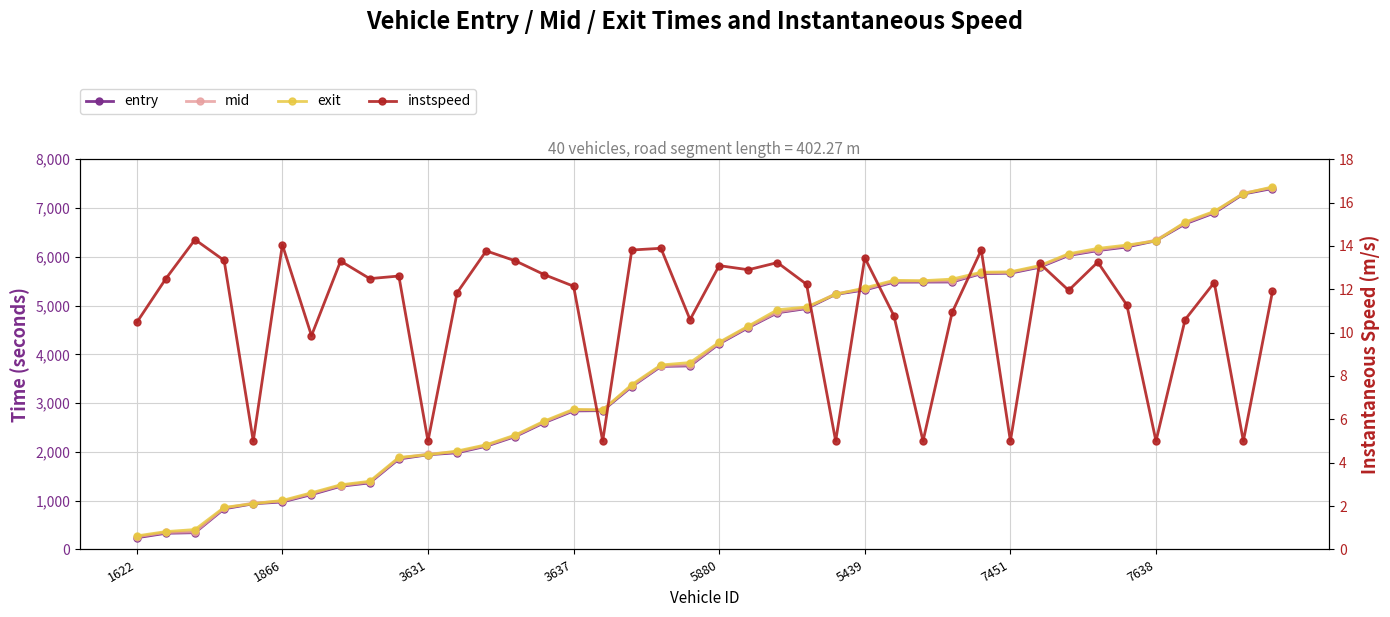

What value does the exit series have at 8?

1397.2